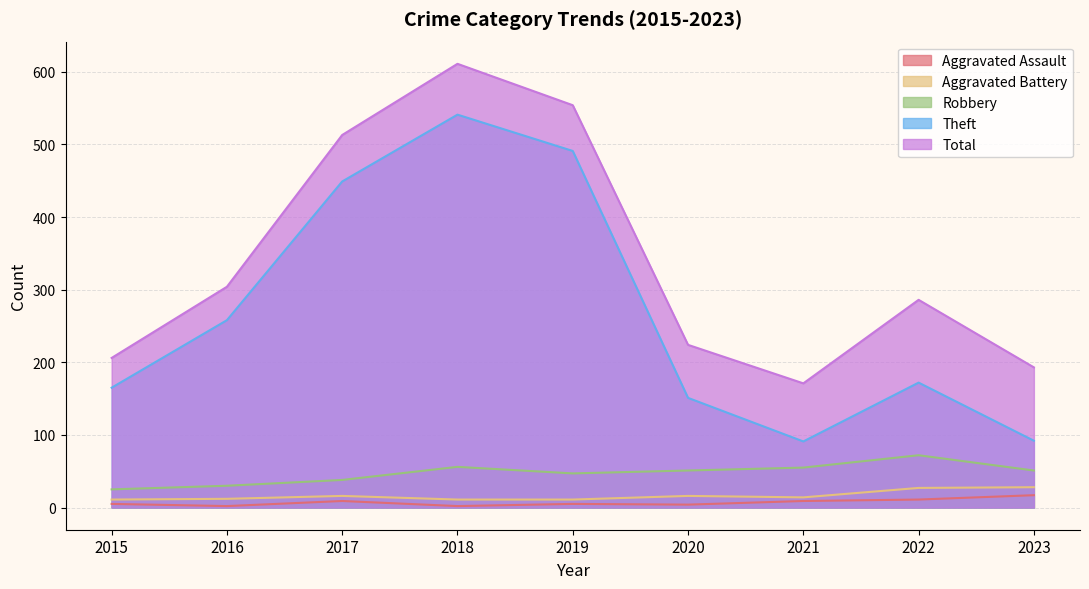

How many lines are shown in the chart?

5